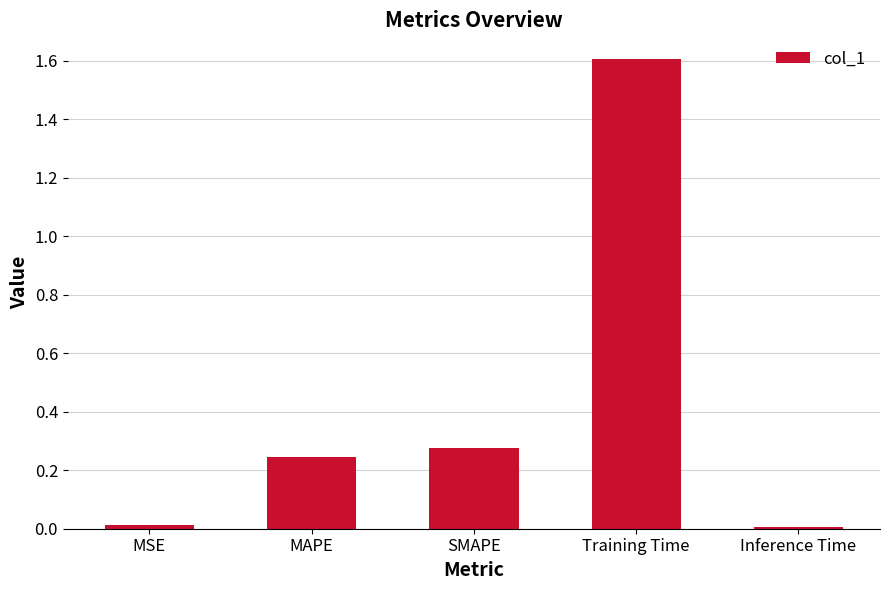

What is the average value?

0.4